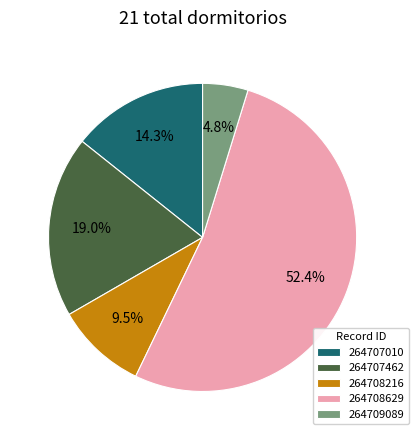

Does 264707462 represent more than half of the total?

No